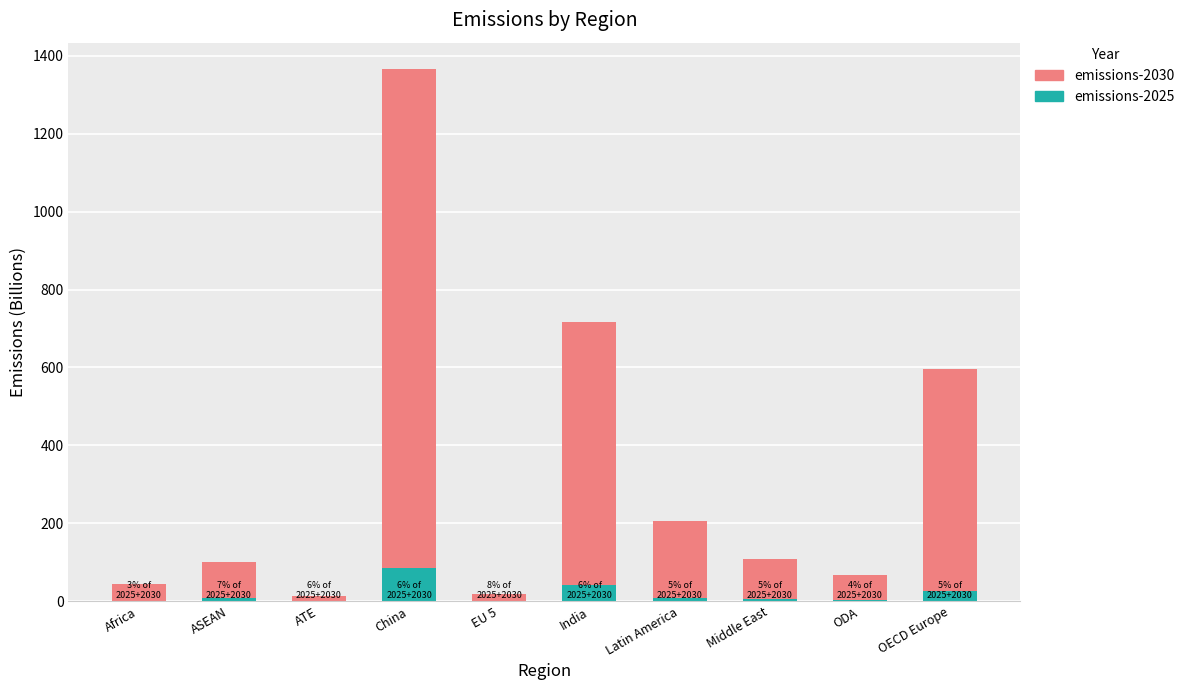

Does the chart contain stacked bars?

Yes